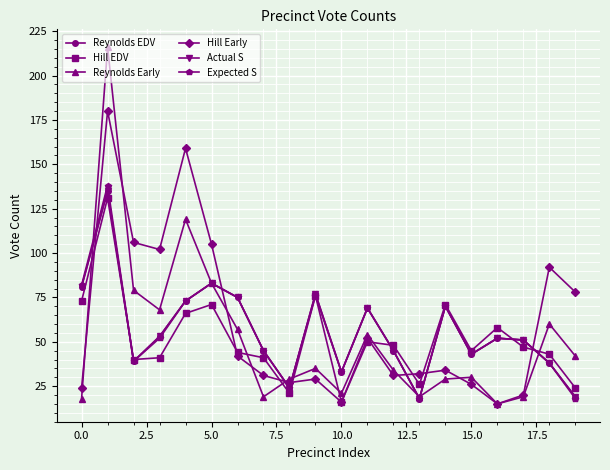

Is this an area chart (filled region under the line)?

No